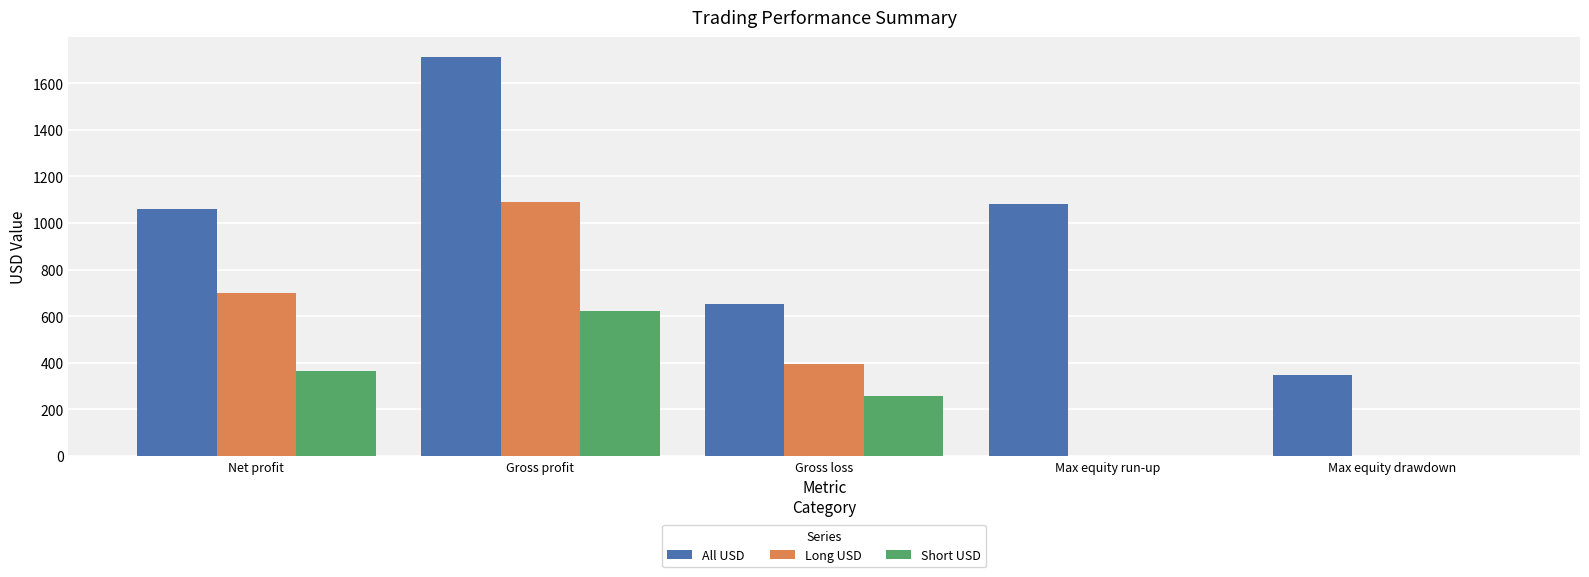

The value of Long USD at Gross profit is 1890.4. True or false?

False